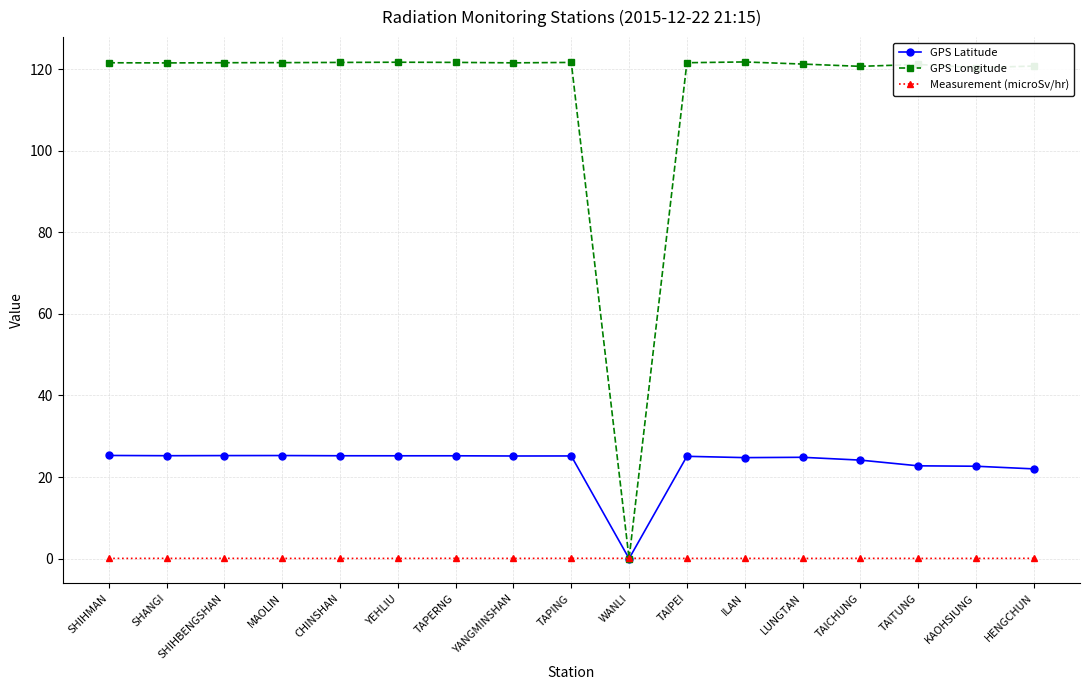

How many series are shown in this chart?

3